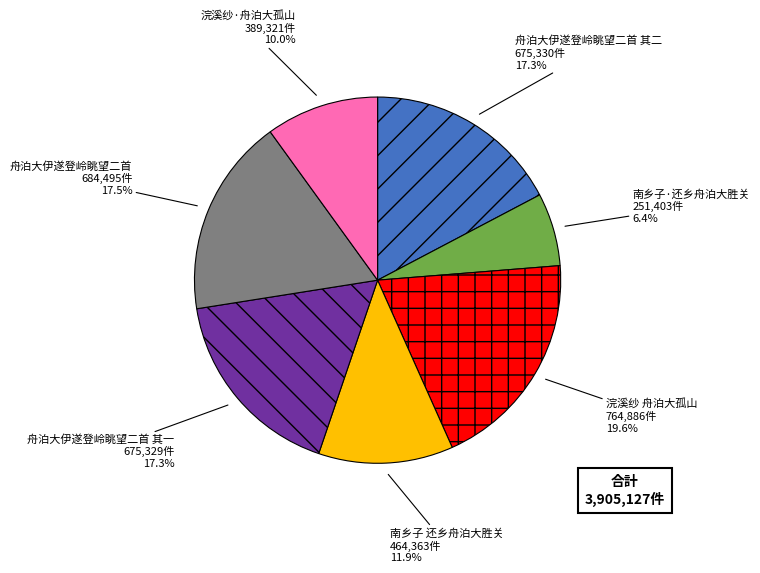

How many slices are in this pie chart?

7